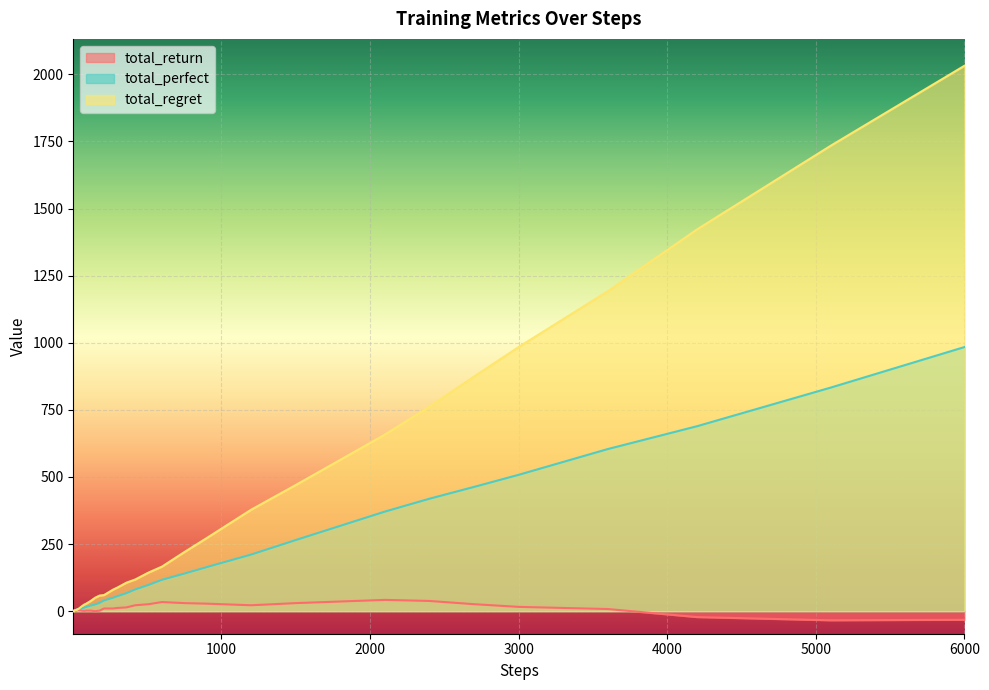

True or false: total_regret and total_return intersect in this chart.

False